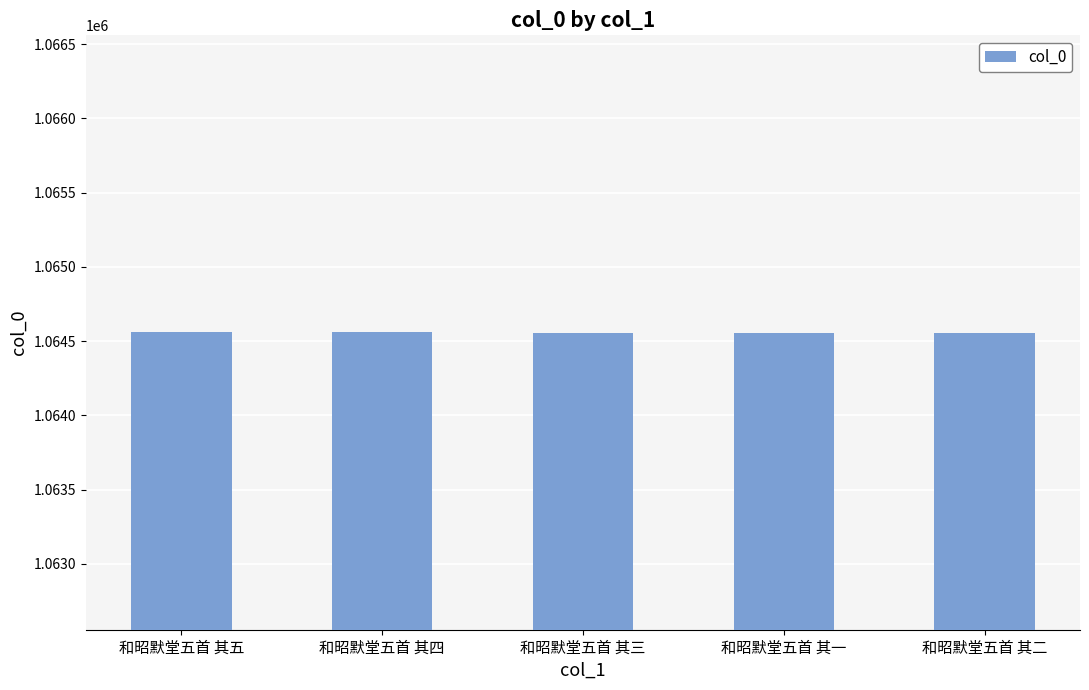

Approximately how many times larger is the value at 和昭默堂五首 其二 compared to 和昭默堂五首 其三?

1.0